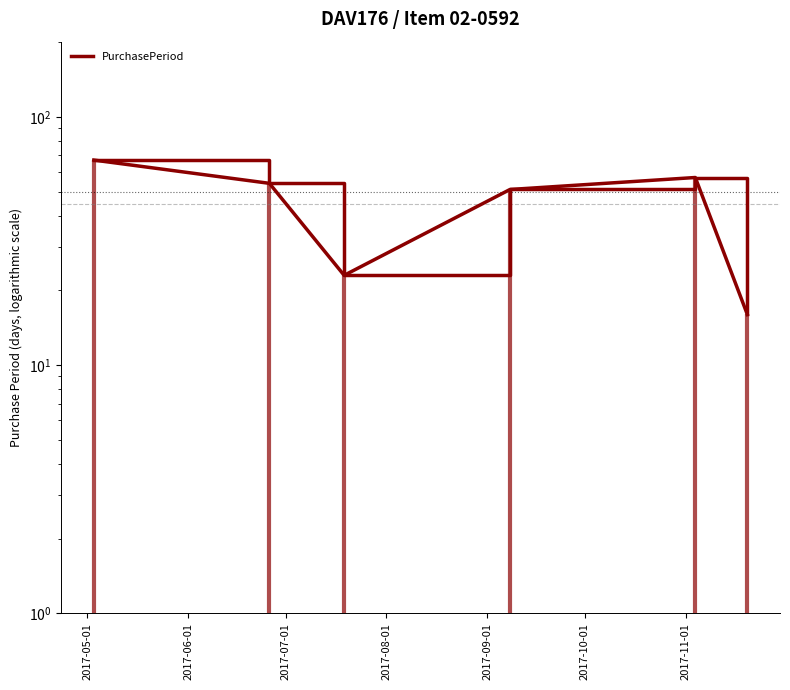

How many values are below 54?

3